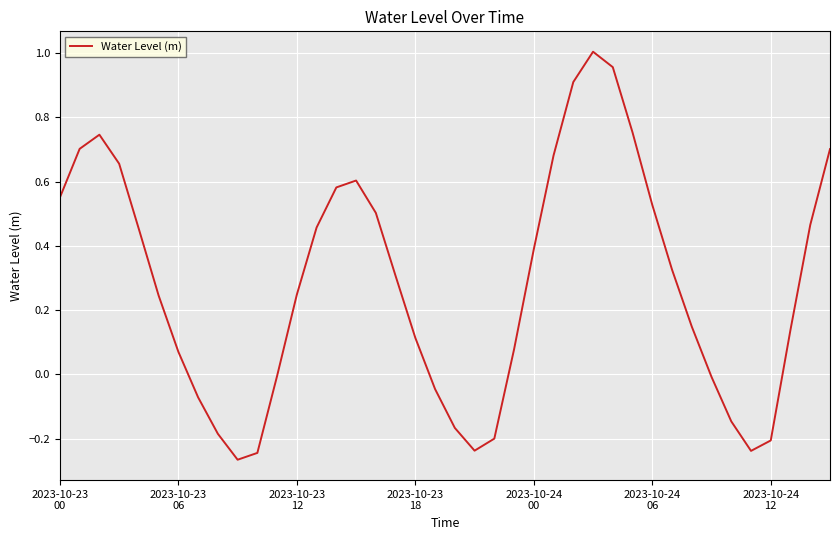

What is the difference between the maximum and minimum values?

1.3